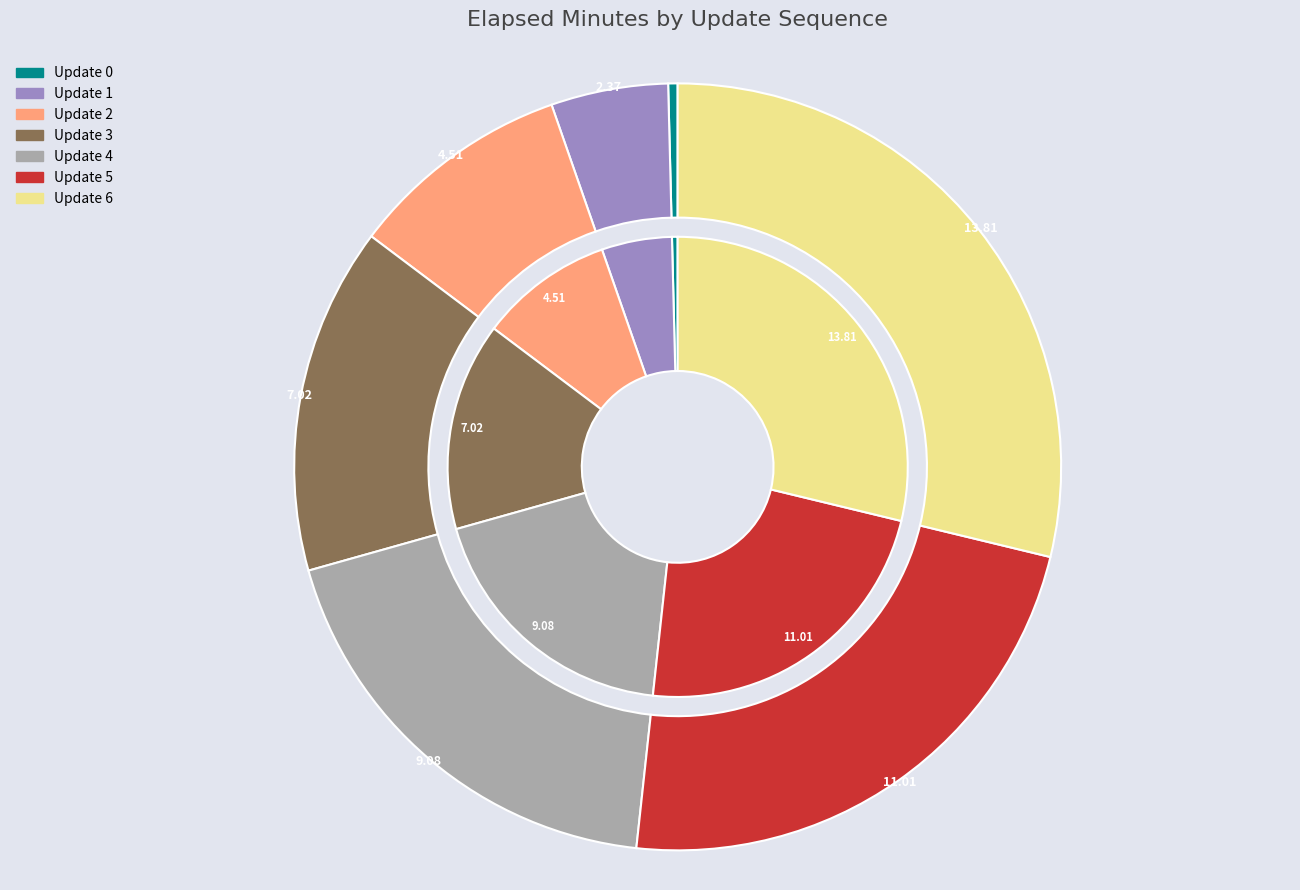

Is 6 the majority of the pie?

No